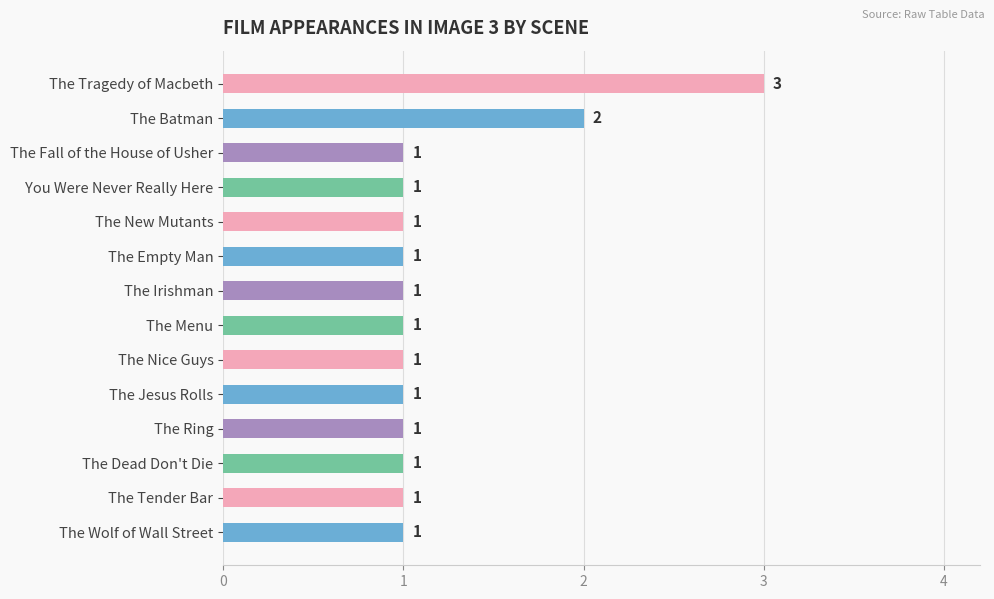

Which category has the highest value across all series?

The Tragedy of Macbeth